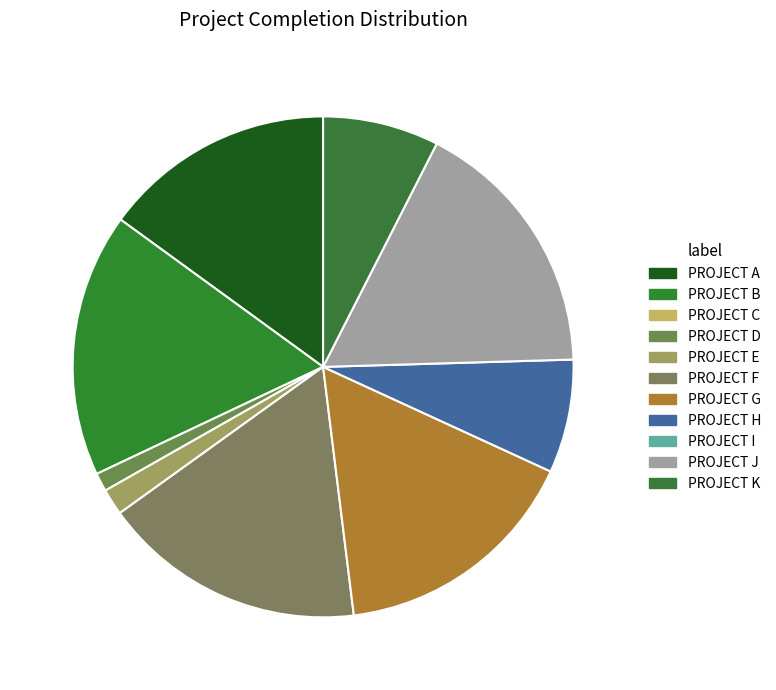

What is the smallest slice in the pie chart?

PROJECT C